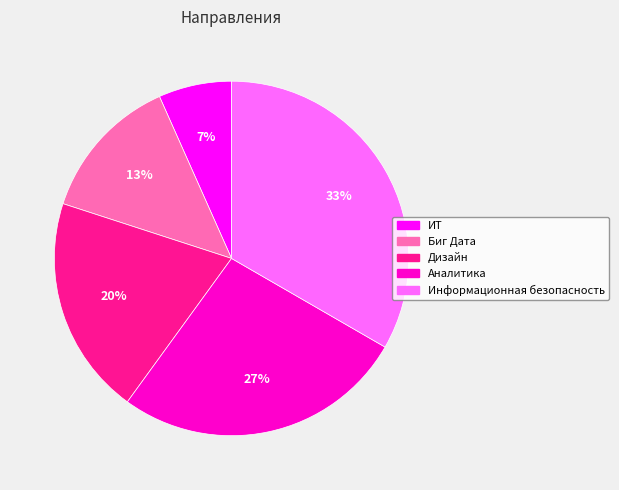

How many segments does this pie chart have?

5